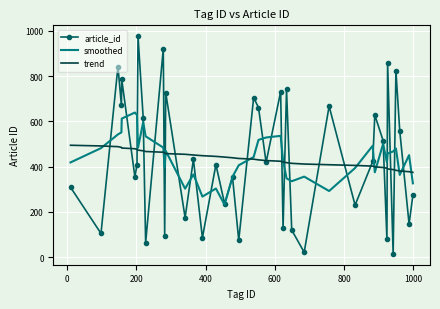

List the series in order of their peak value, highest first.

article_id, smoothed, trend